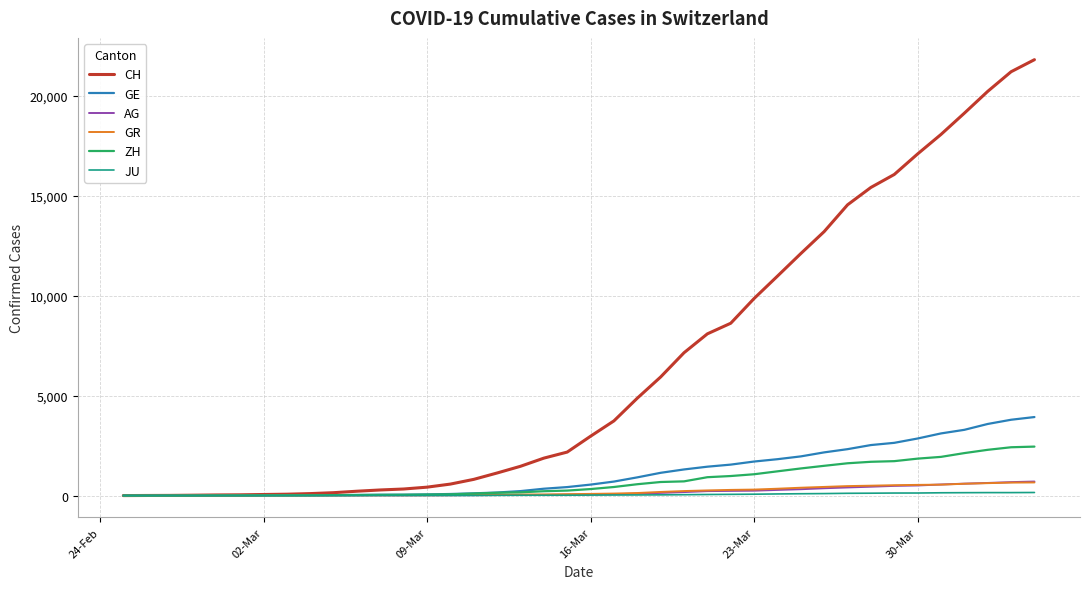

Which series has the largest range (max minus min)?

CH